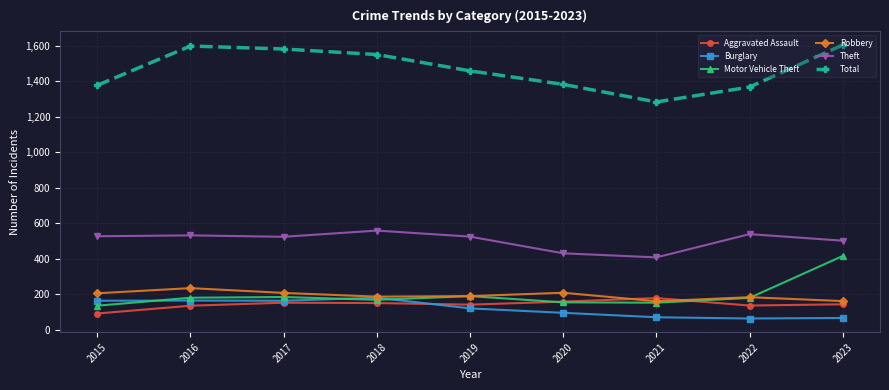

Is it true that Burglary equals 164 at 2017?

True